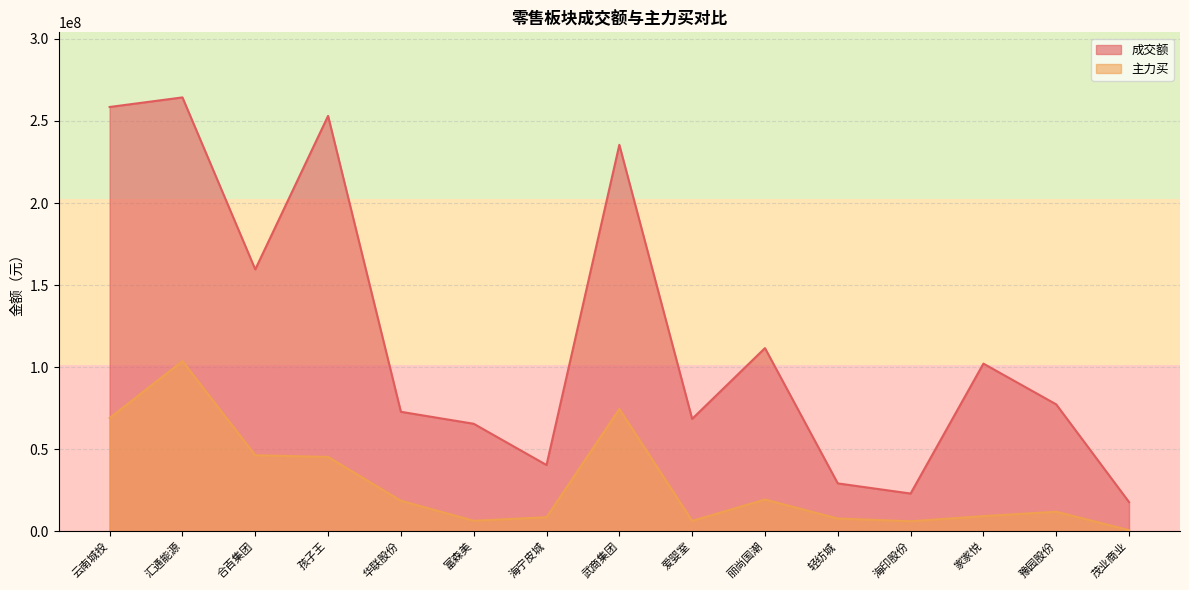

At which category does 主力买 reach its first local peak?

汇通能源